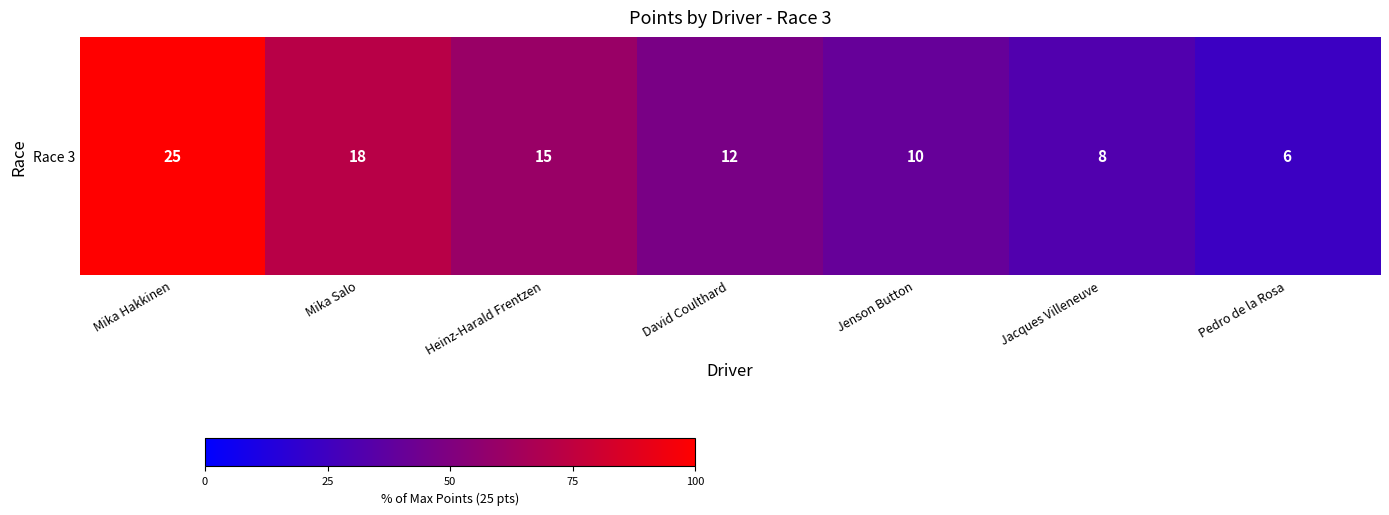

What value does the data have at Pedro de la Rosa, to the nearest 5?

25